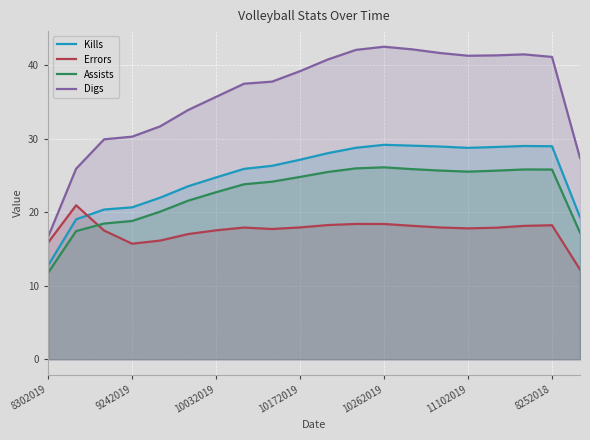

True or false: Kills has a value of 28.8 at 11.

True